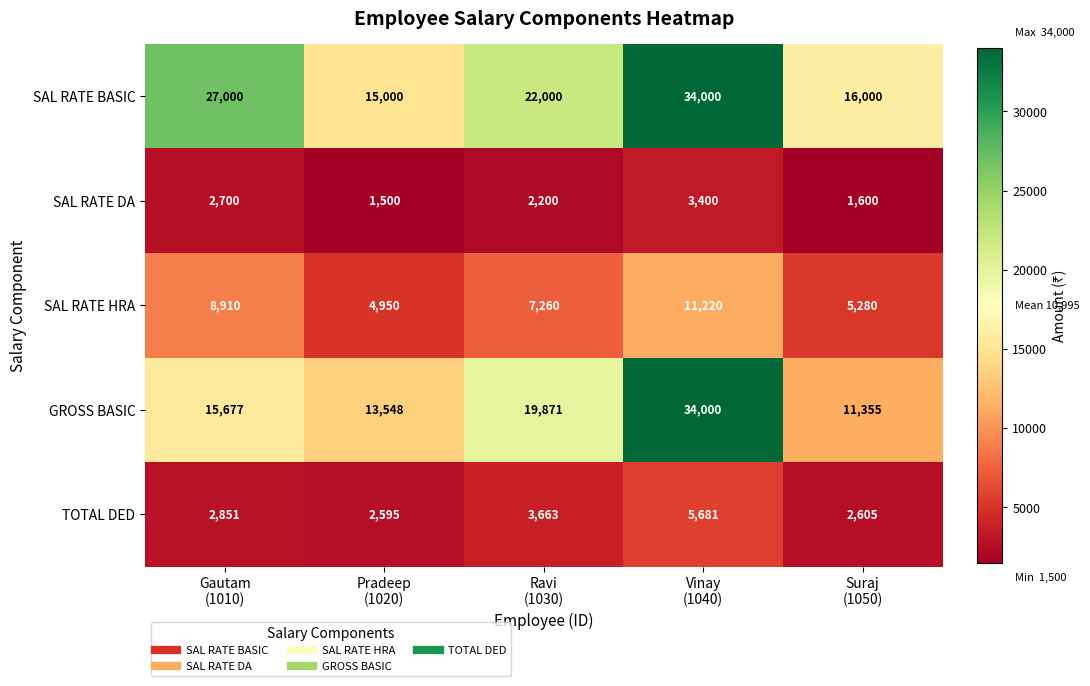

What is the smallest value displayed?

1500